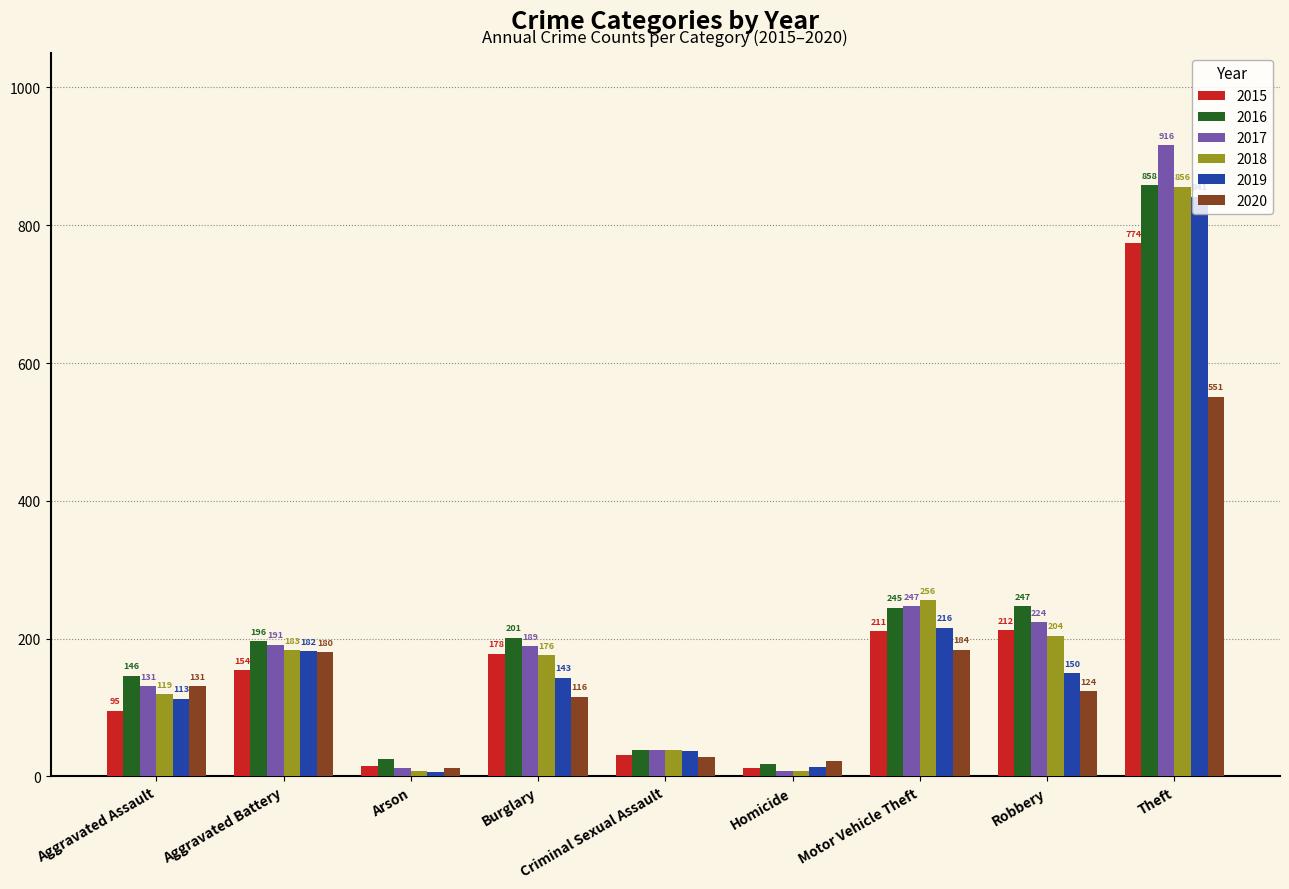

The value of 2016 at Homicide is 18. True or false?

True